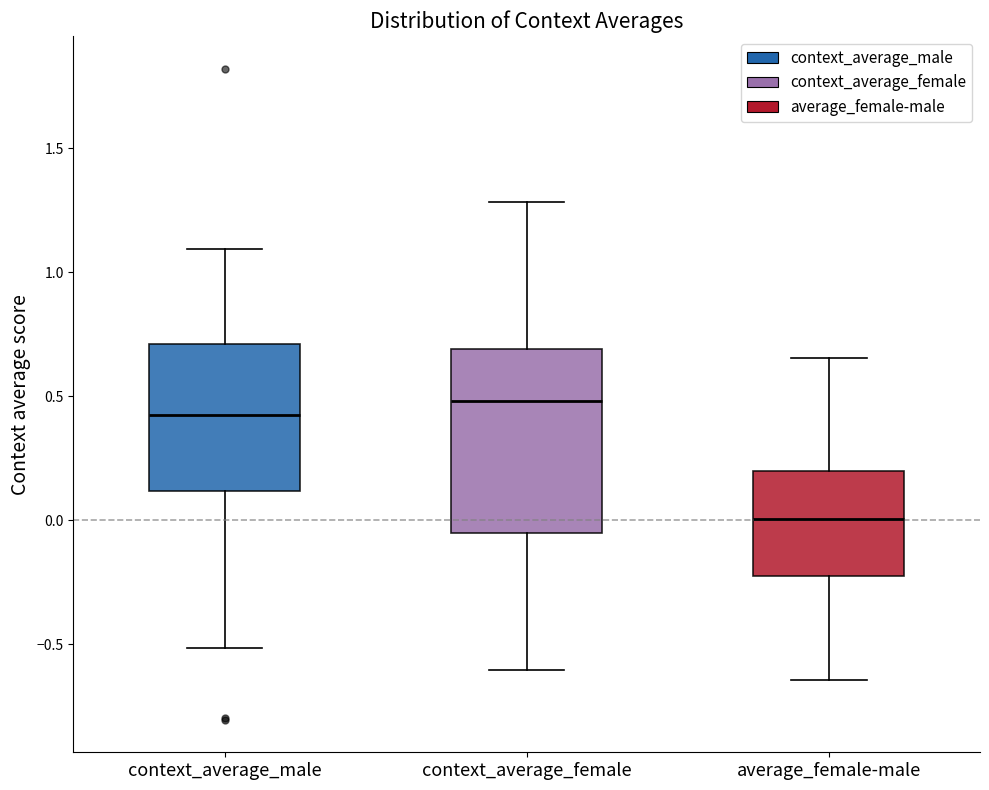

Reading left to right, read every box against the y-axis: the position of its median line, the range the box covers, and the ends of its whiskers. The values are not printed on the chart, so give them approximately, as read against the axis.

context_average_male: median 0.40, box 0.10 to 0.70, whiskers -0.50 to 1.10
context_average_female: median 0.50, box -0.05 to 0.70, whiskers -0.60 to 1.30
average_female-male: median 0.00, box -0.20 to 0.20, whiskers -0.65 to 0.65